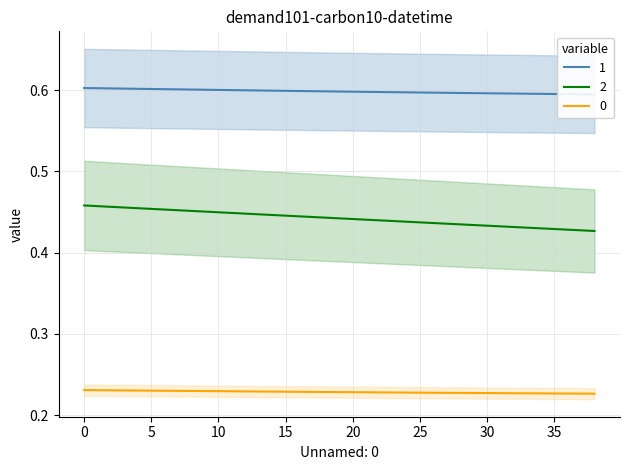

Is it true that 0 equals 0.2 at 5?

True